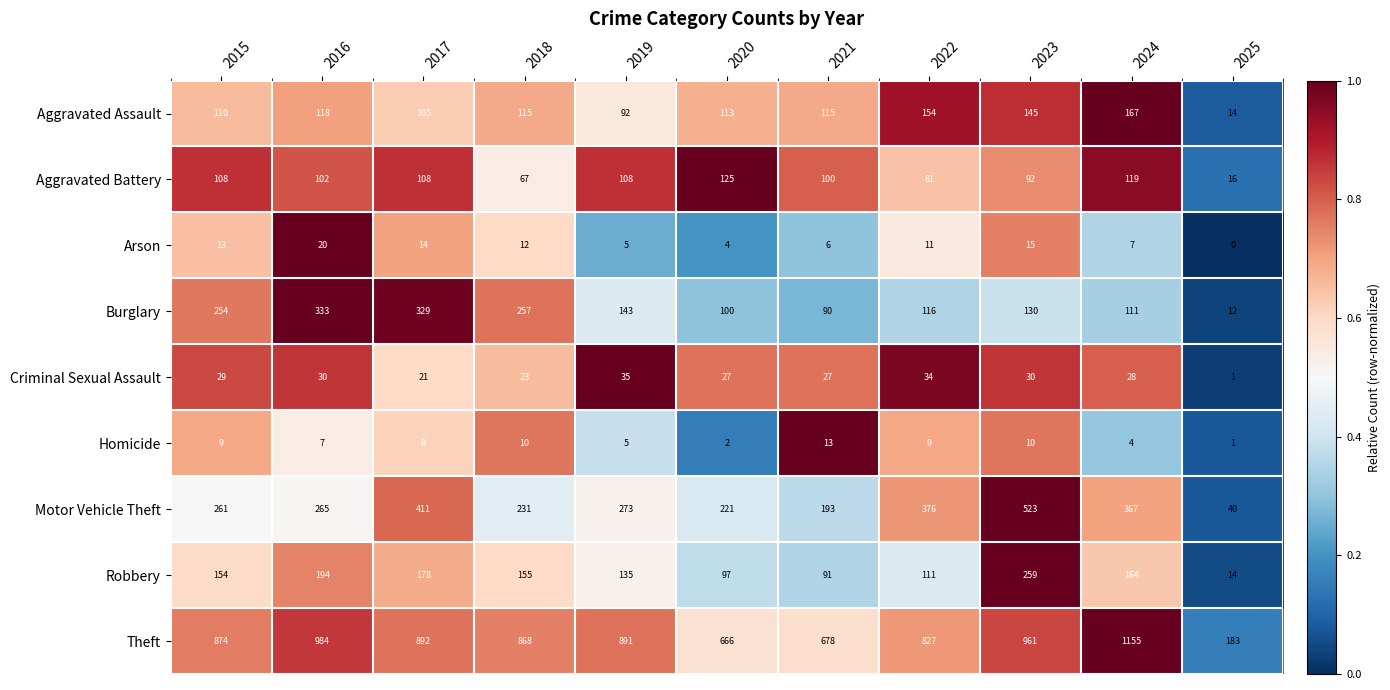

Which series has the largest range (max minus min)?

Theft